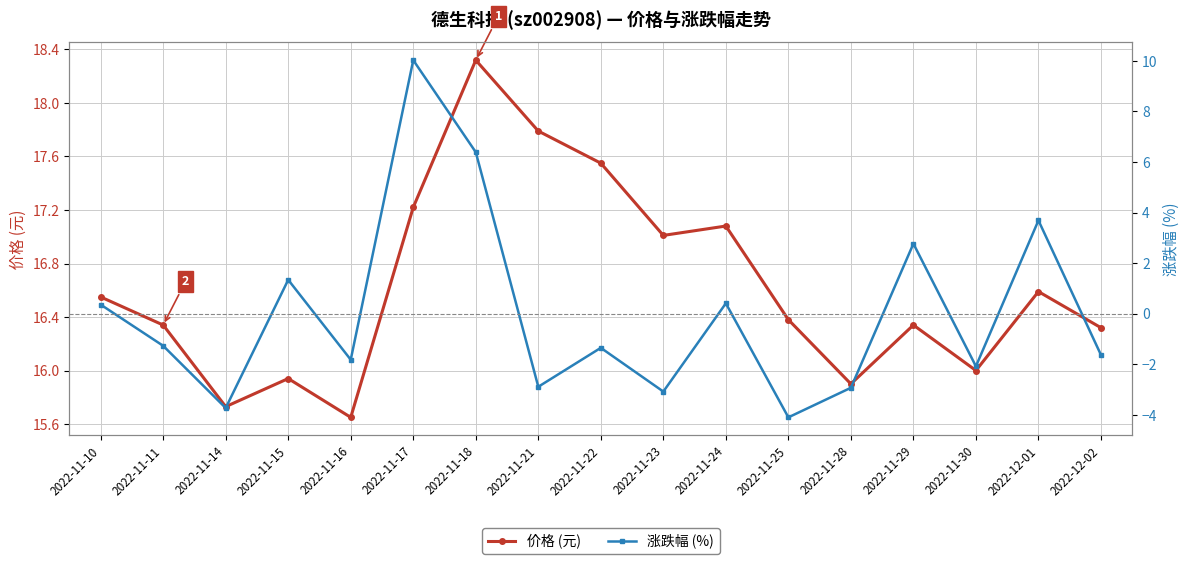

Between 2022-11-15 and 2022-11-17, which series saw the biggest shift?

涨跌幅 (%)